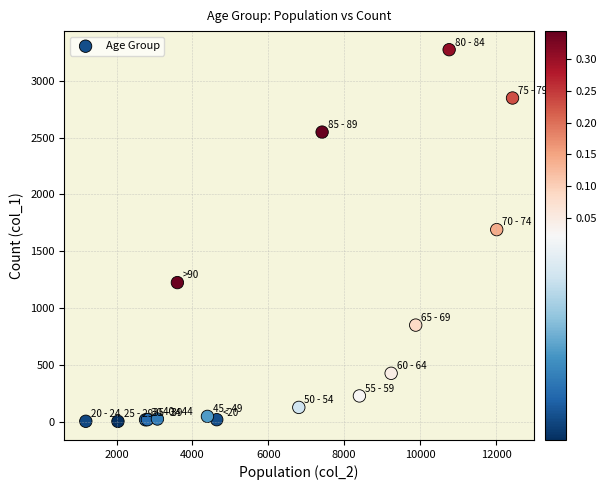

What Y value in the scatter plot is closest to 1638?

1690